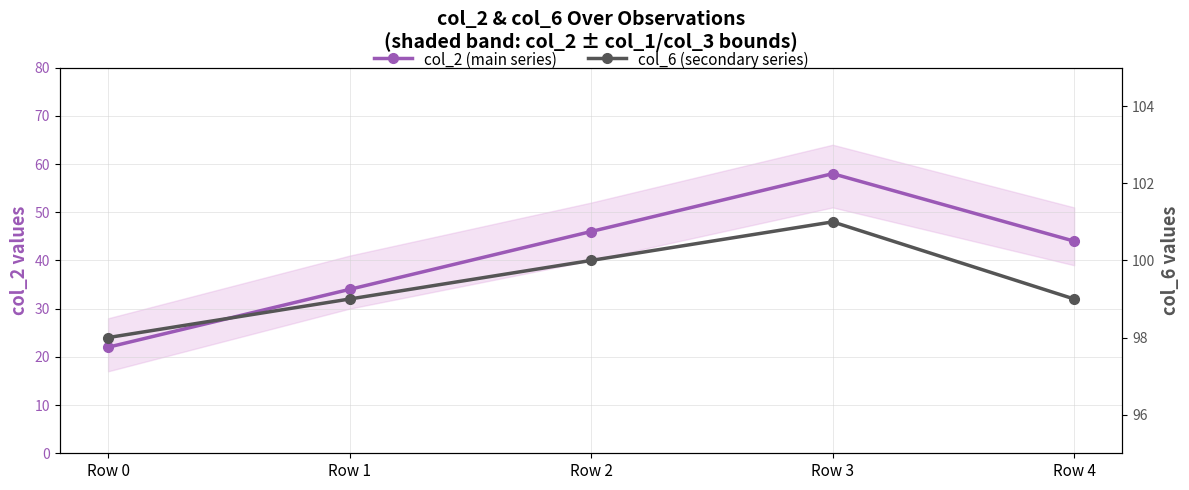

At which category does the chart reach its minimum across all series?

Row 0